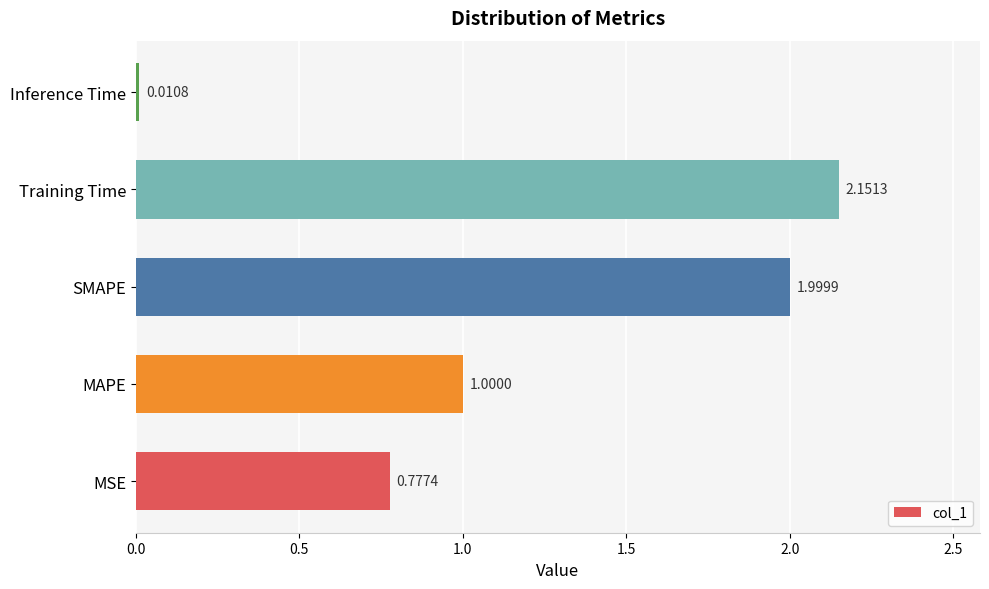

What is the difference between the maximum and second lowest values?

1.4